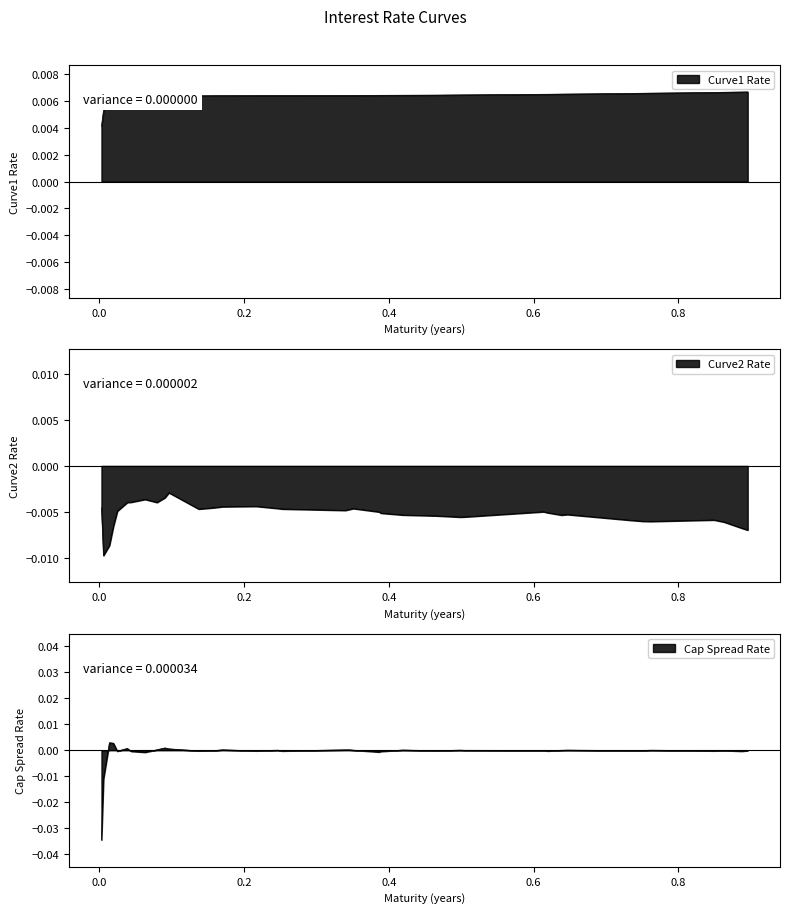

List the series in order of their overall mean, lowest first.

Curve2 Rate, Cap Spread Rate, Curve1 Rate